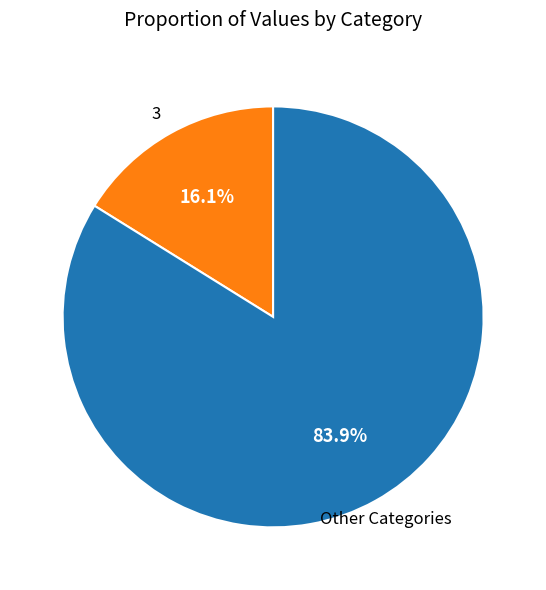

Does any single category account for the majority?

Yes